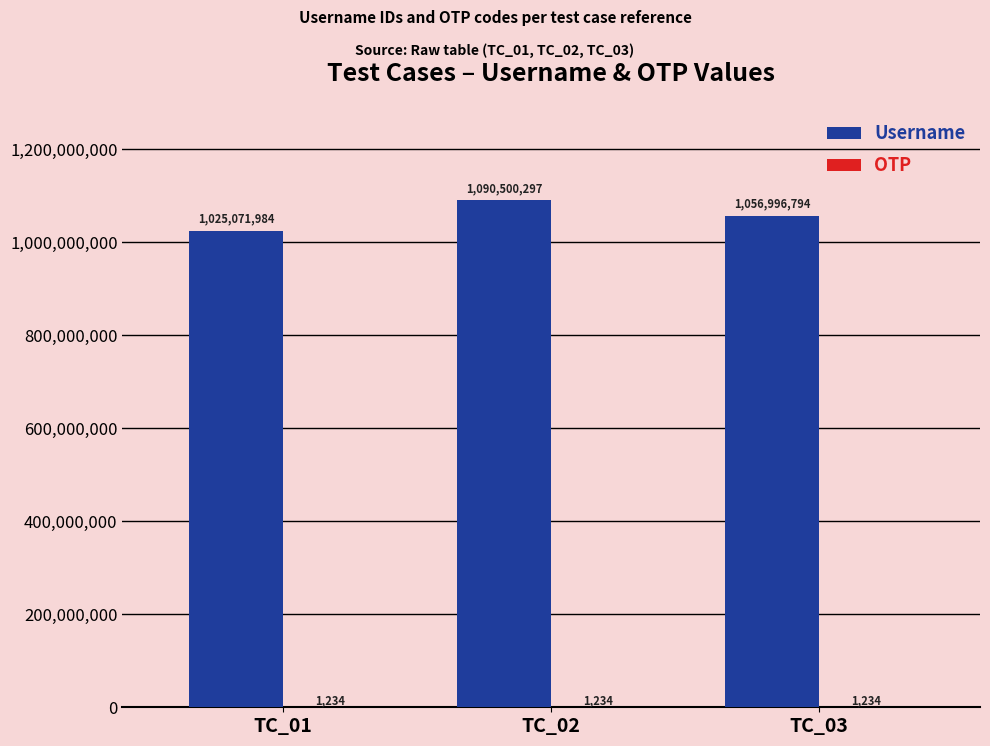

Which category has the highest value in the Username series?

TC_02